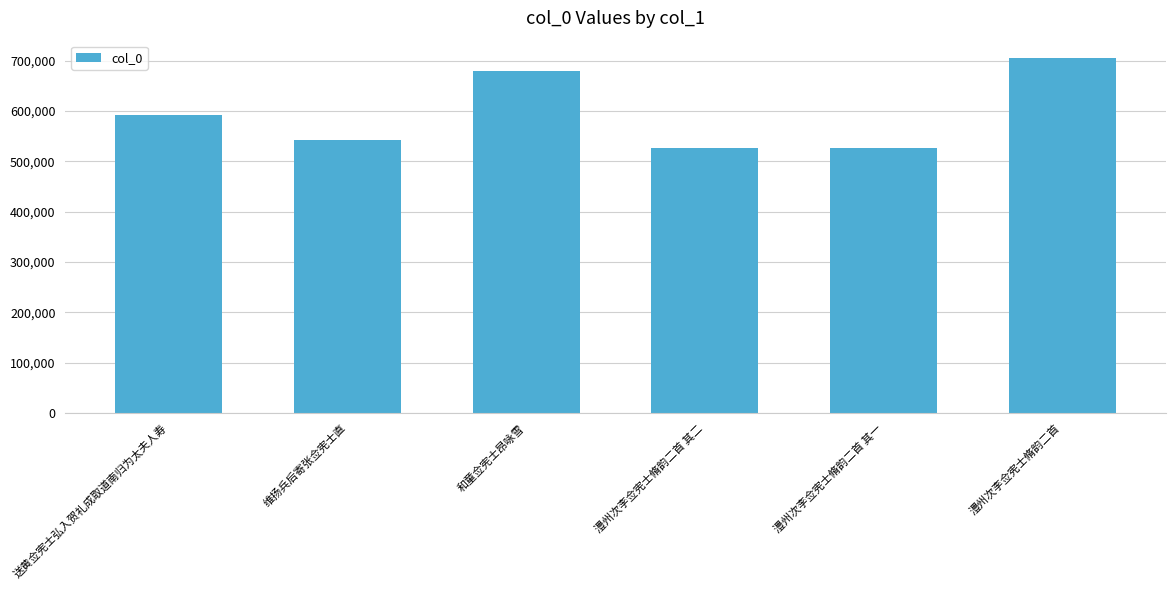

At which category does the chart reach its peak across all series?

澧州次李佥宪士脩韵二首